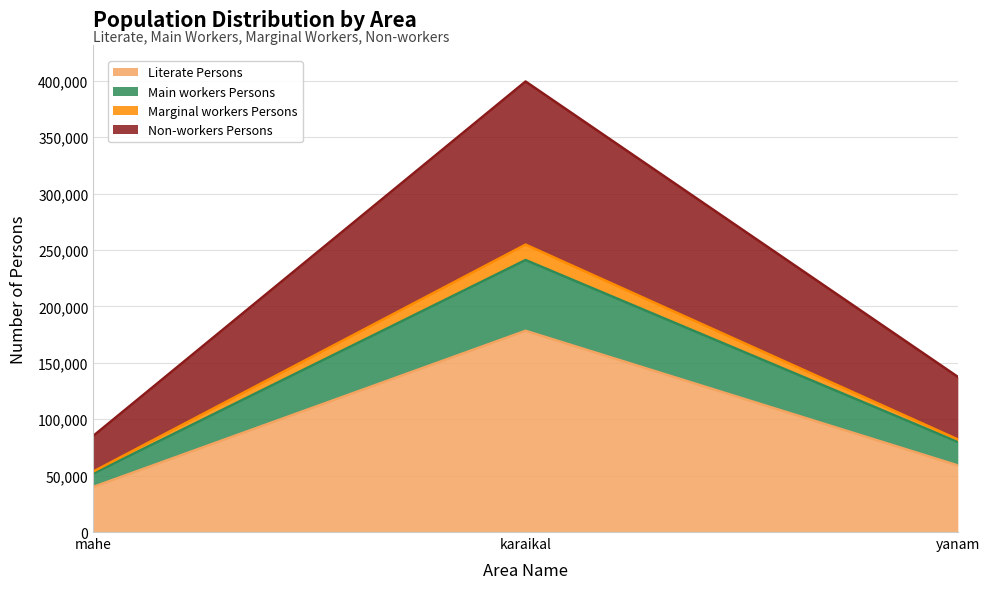

What is the spread (max minus min) of values at yanam?

78520